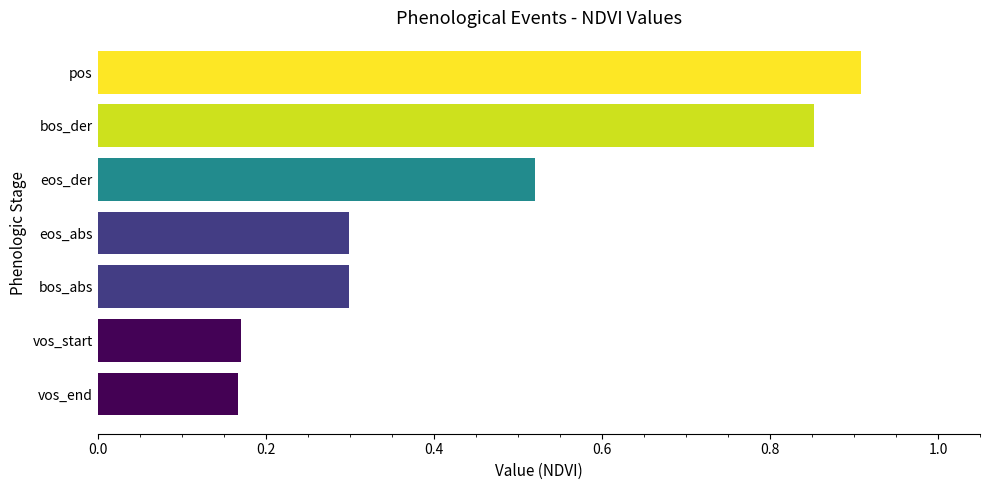

Which has a higher value, bos_der or vos_end?

bos_der